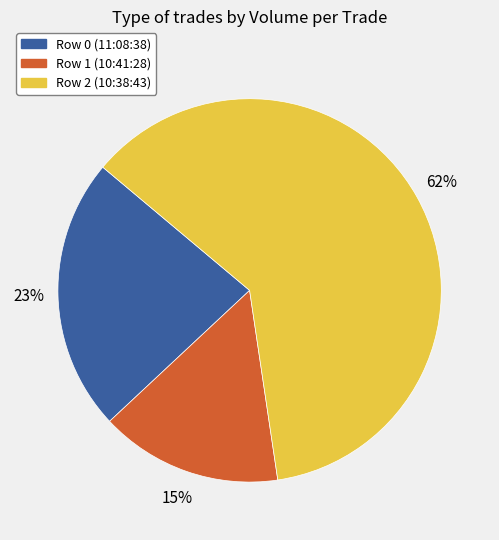

Between Row 2 (10:38:43) and Row 0 (11:08:38), which is larger?

Row 2 (10:38:43)